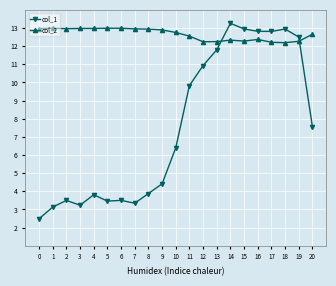

Which series changed the most between 0 and 18?

col_1